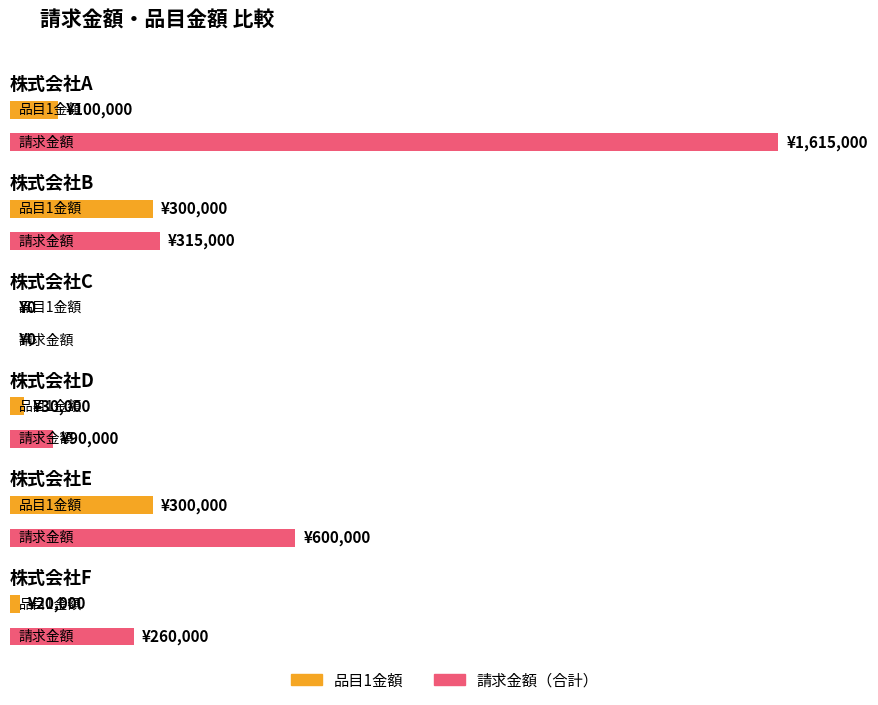

What is the value of the 金額1 bar at the 4th from the left?

30000